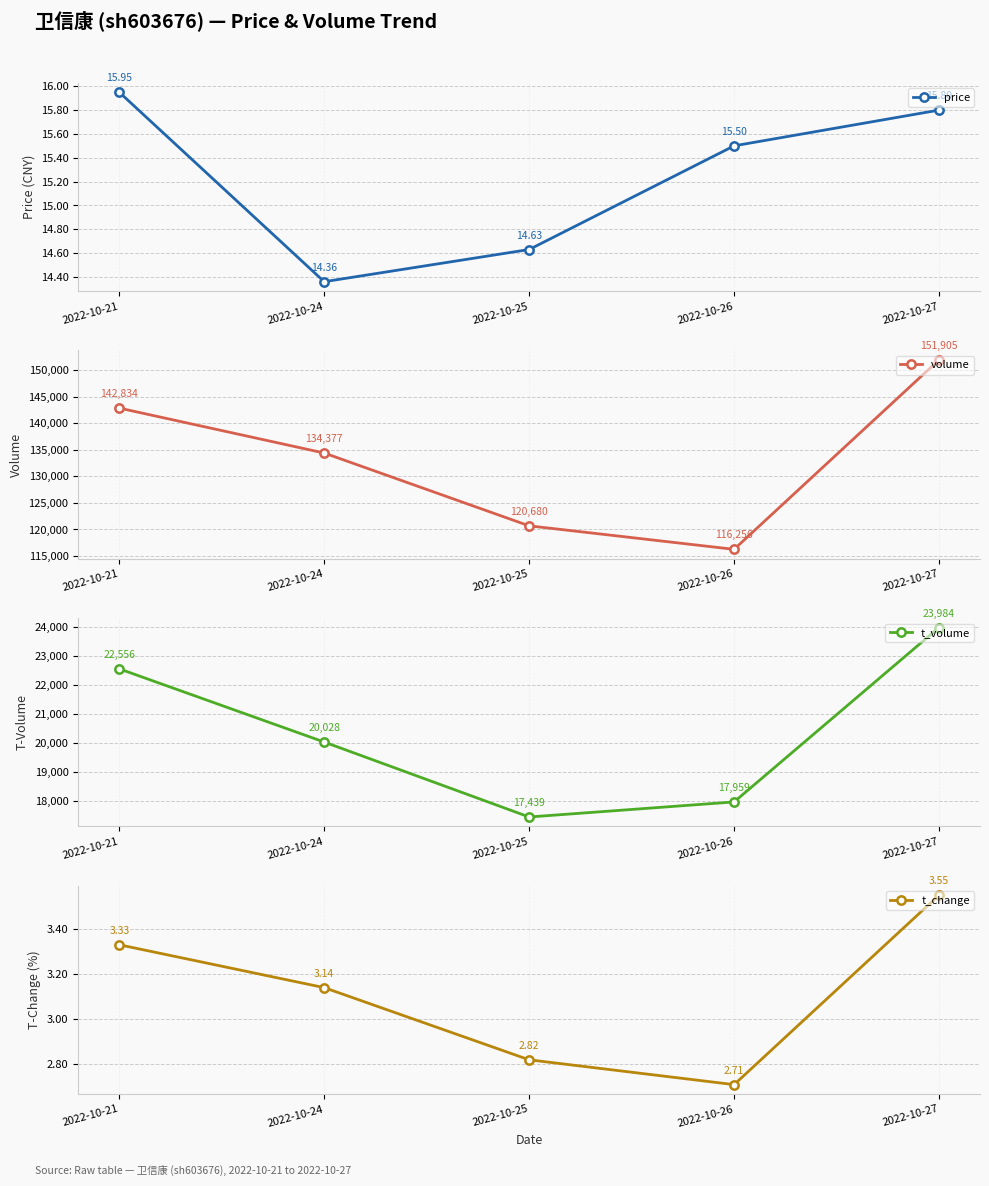

Where is the first local minimum for t_volume?

2022-10-25